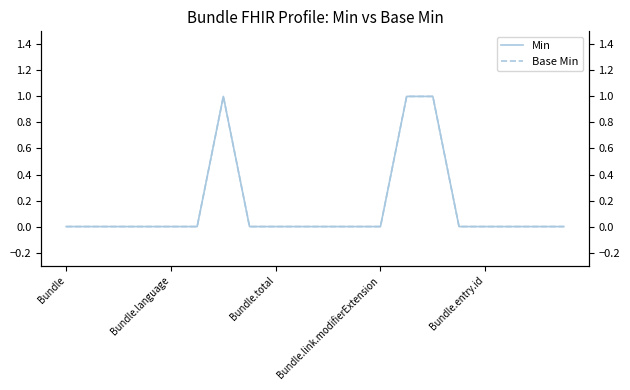

What position from the left is 18?

19